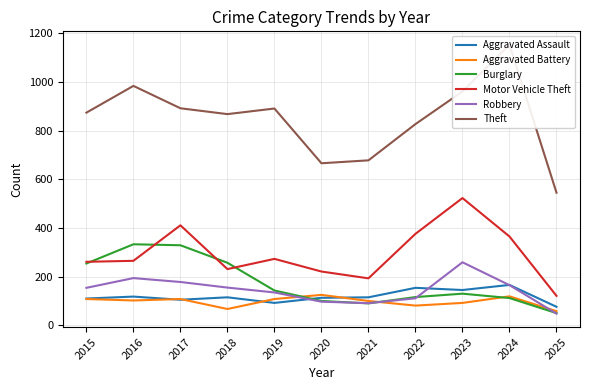

At which category does Robbery reach its first local peak?

2016